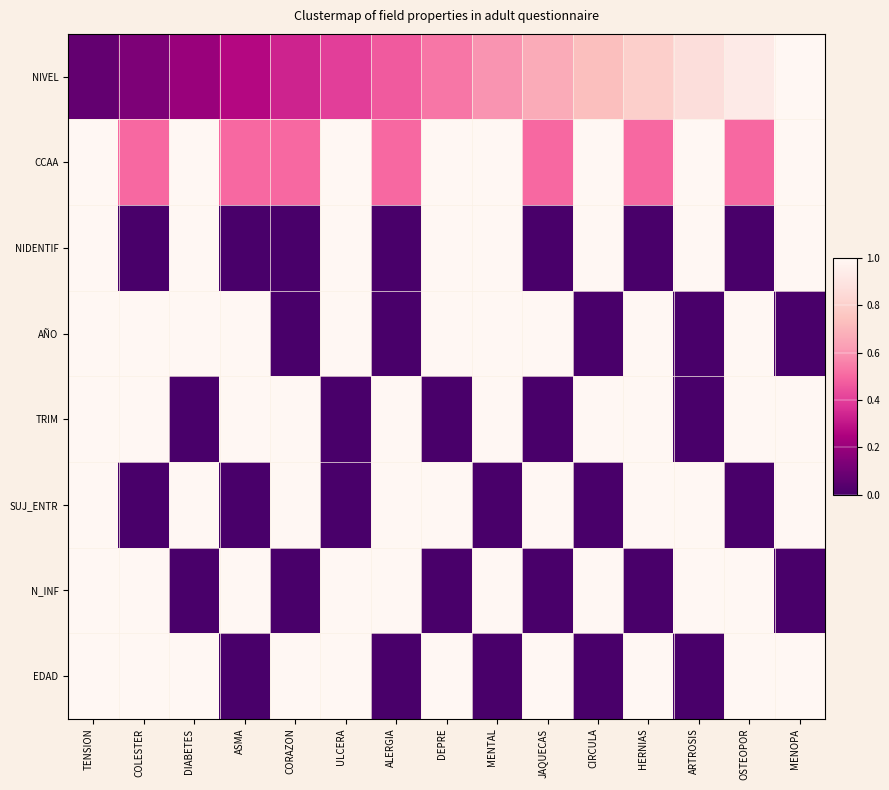

Reading left to right, extract all data points from this chart.

NIVEL: TENSION=0.1	COLESTER=0.1	DIABETES=0.2	ASMA=0.3	CORAZON=0.3	ULCERA=0.4	ALERGIA=0.5	DEPRE=0.5	MENTAL=0.6	JAQUECAS=0.7	CIRCULA=0.7	HERNIAS=0.8	ARTROSIS=0.9	OSTEOPOR=0.9	MENOPA=1.0
CCAA: TENSION=1.0	COLESTER=0.5	DIABETES=1.0	ASMA=0.5	CORAZON=0.5	ULCERA=1.0	ALERGIA=0.5	DEPRE=1.0	MENTAL=1.0	JAQUECAS=0.5	CIRCULA=1.0	HERNIAS=0.5	ARTROSIS=1.0	OSTEOPOR=0.5	MENOPA=1.0
NIDENTIF: TENSION=1.0	COLESTER=0.0	DIABETES=1.0	ASMA=0.0	CORAZON=0.0	ULCERA=1.0	ALERGIA=0.0	DEPRE=1.0	MENTAL=1.0	JAQUECAS=0.0	CIRCULA=1.0	HERNIAS=0.0	ARTROSIS=1.0	OSTEOPOR=0.0	MENOPA=1.0
AÑO: TENSION=1.0	COLESTER=1.0	DIABETES=1.0	ASMA=1.0	CORAZON=0.0	ULCERA=1.0	ALERGIA=0.0	DEPRE=1.0	MENTAL=1.0	JAQUECAS=1.0	CIRCULA=0.0	HERNIAS=1.0	ARTROSIS=0.0	OSTEOPOR=1.0	MENOPA=0.0
TRIM: TENSION=1.0	COLESTER=1.0	DIABETES=0.0	ASMA=1.0	CORAZON=1.0	ULCERA=0.0	ALERGIA=1.0	DEPRE=0.0	MENTAL=1.0	JAQUECAS=0.0	CIRCULA=1.0	HERNIAS=1.0	ARTROSIS=0.0	OSTEOPOR=1.0	MENOPA=1.0
SUJ_ENTR: TENSION=1.0	COLESTER=0.0	DIABETES=1.0	ASMA=0.0	CORAZON=1.0	ULCERA=0.0	ALERGIA=1.0	DEPRE=1.0	MENTAL=0.0	JAQUECAS=1.0	CIRCULA=0.0	HERNIAS=1.0	ARTROSIS=1.0	OSTEOPOR=0.0	MENOPA=1.0
N_INF: TENSION=1.0	COLESTER=1.0	DIABETES=0.0	ASMA=1.0	CORAZON=0.0	ULCERA=1.0	ALERGIA=1.0	DEPRE=0.0	MENTAL=1.0	JAQUECAS=0.0	CIRCULA=1.0	HERNIAS=0.0	ARTROSIS=1.0	OSTEOPOR=1.0	MENOPA=0.0
EDAD: TENSION=1.0	COLESTER=1.0	DIABETES=1.0	ASMA=0.0	CORAZON=1.0	ULCERA=1.0	ALERGIA=0.0	DEPRE=1.0	MENTAL=0.0	JAQUECAS=1.0	CIRCULA=0.0	HERNIAS=1.0	ARTROSIS=0.0	OSTEOPOR=1.0	MENOPA=1.0